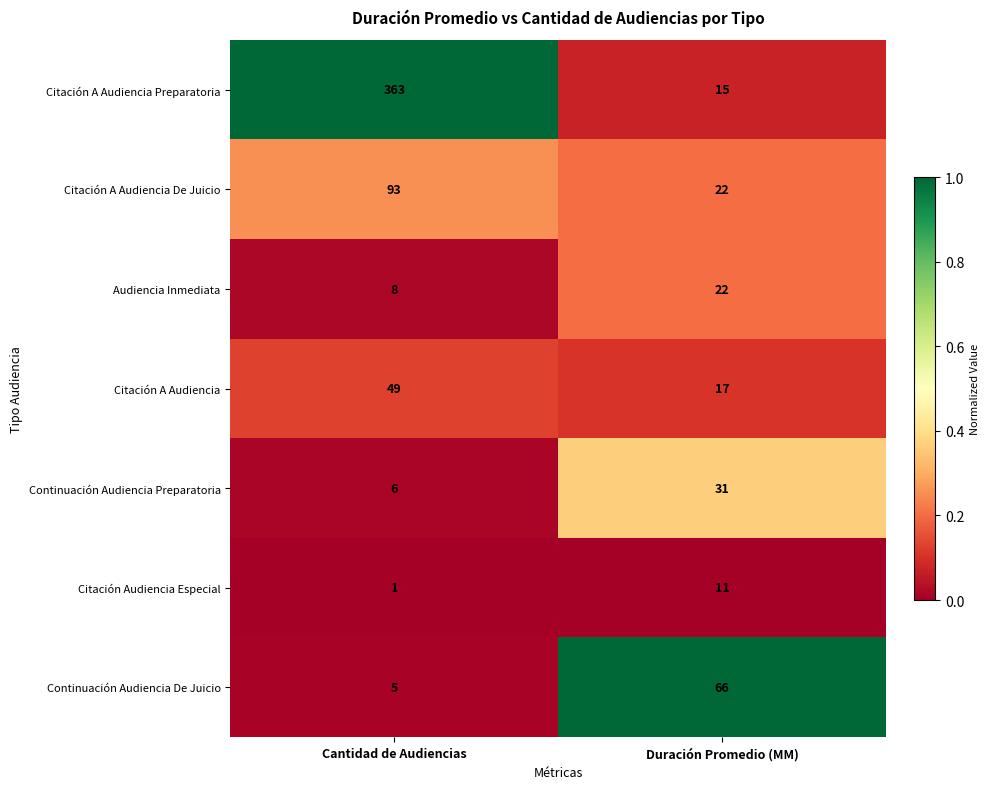

List the labels in order of Citación A Audiencia value, largest first.

Cantidad de Audiencias, Duración Promedio (MM)